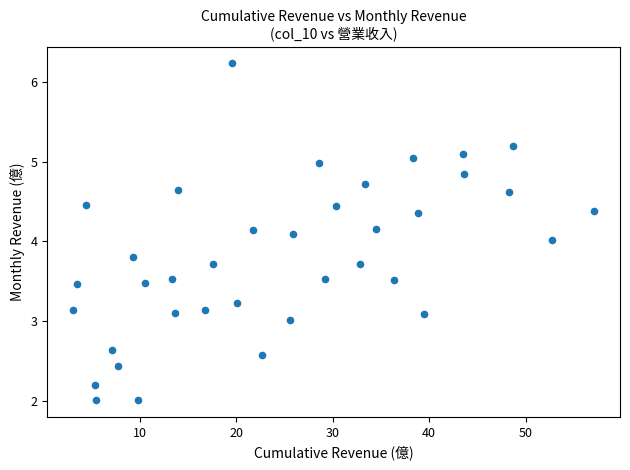

What is the range of X values (max minus min)?

53.9